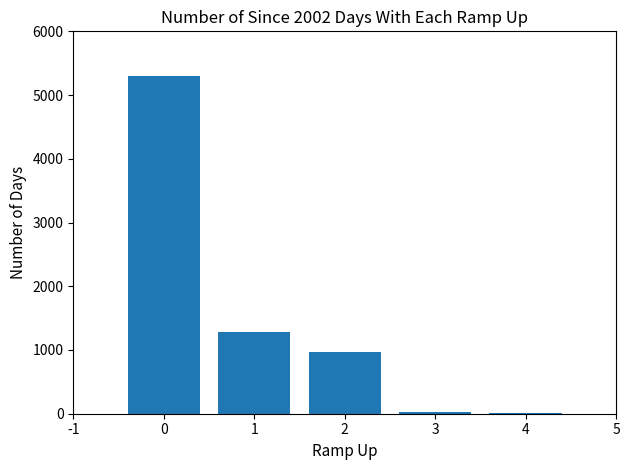

True or false: the data shows 5301 at 0.

True